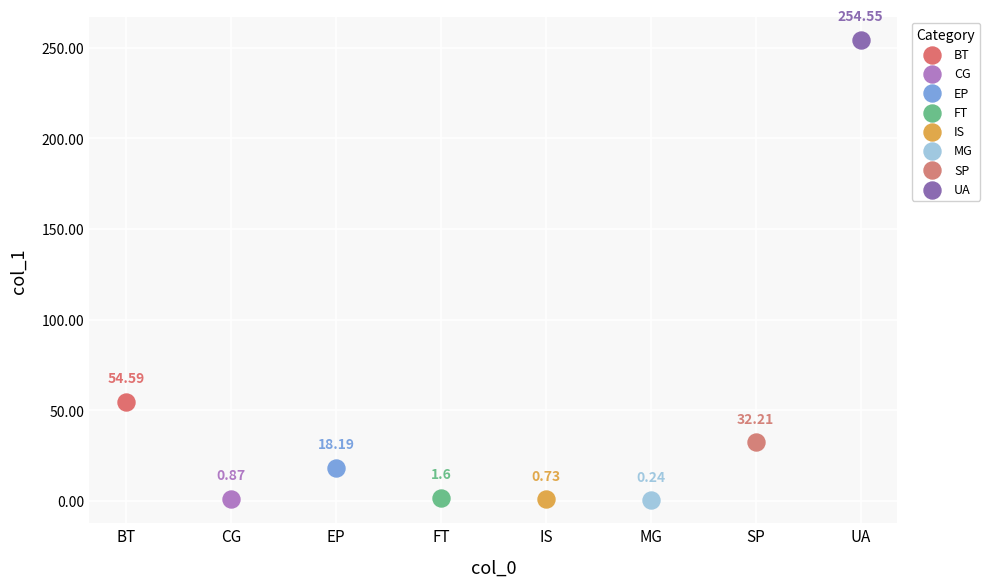

What are all the series names shown in the legend?

BT, CG, EP, FT, IS, MG, SP, UA